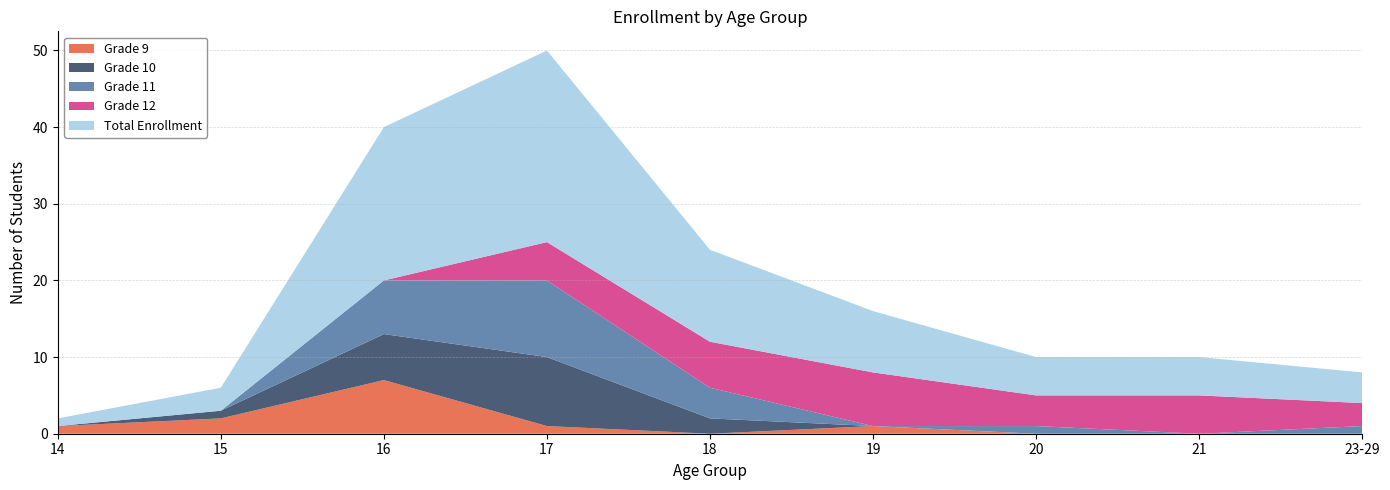

Reading right to left, list all the values displayed in this chart.

Total Enrollment: 23-29=4	21=5	20=5	19=8	18=12	17=25	16=20	15=3	14=1
Grade 12: 23-29=3	21=5	20=4	19=7	18=6	17=5	16=0	15=0	14=0
Grade 11: 23-29=1	21=0	20=1	19=0	18=4	17=10	16=7	15=0	14=0
Grade 10: 23-29=0	21=0	20=0	19=0	18=2	17=9	16=6	15=1	14=0
Grade 9: 23-29=0	21=0	20=0	19=1	18=0	17=1	16=7	15=2	14=1